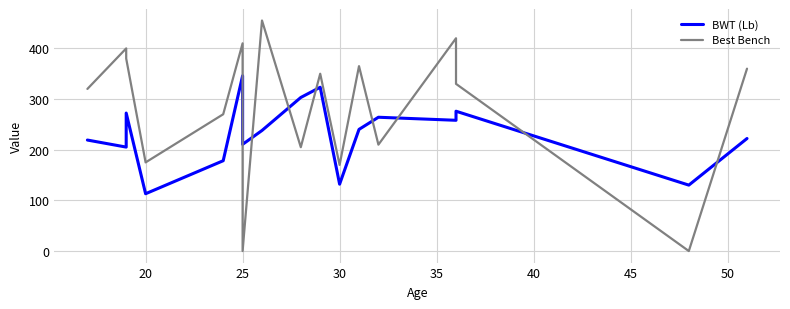

How many distinct data groups are displayed?

2